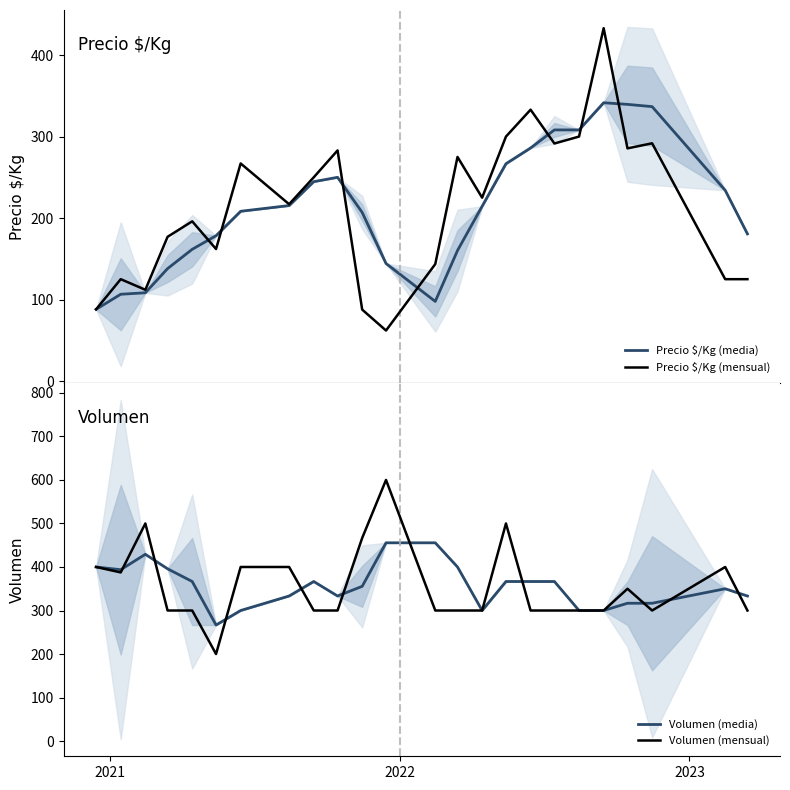

What is the minimum value for Precio $/Kg (media)?

88.0